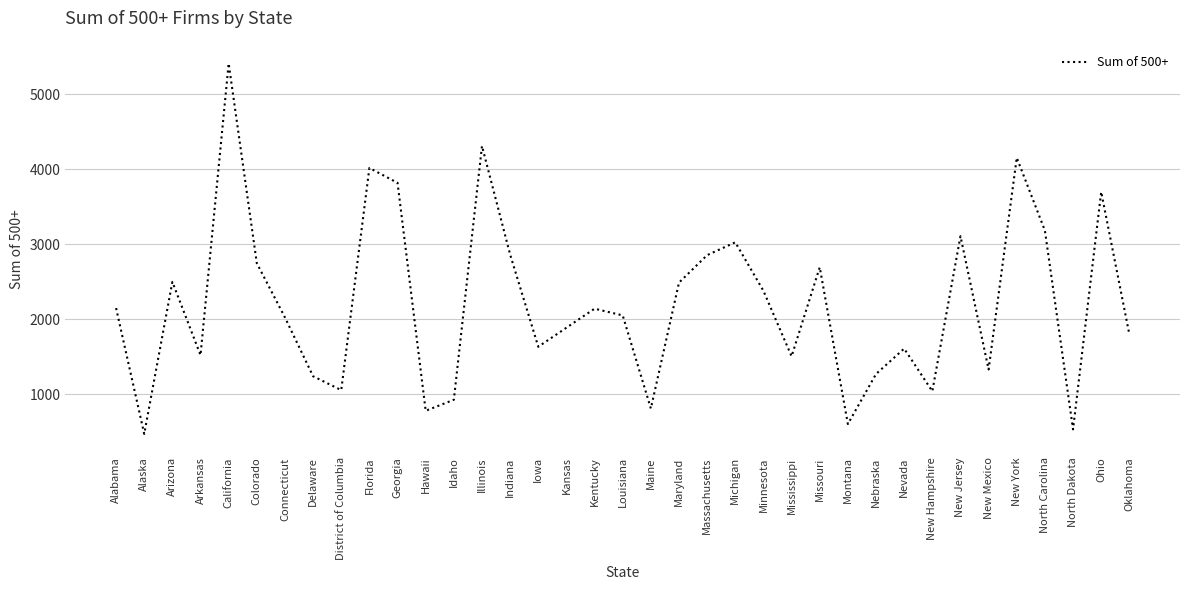

Approximately how many times larger is the value at Michigan compared to Maine?

3.7